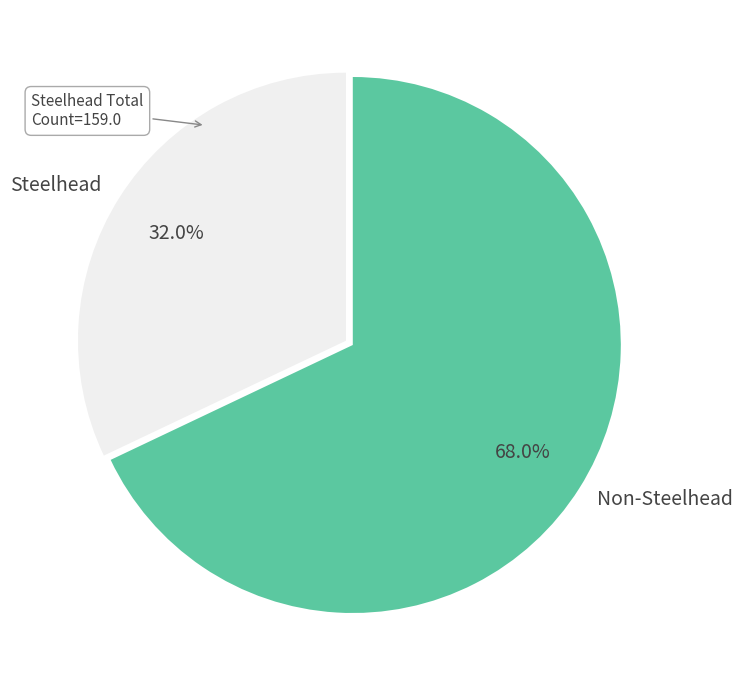

Rank the categories by value from lowest to highest.

Steelhead, Non-Steelhead